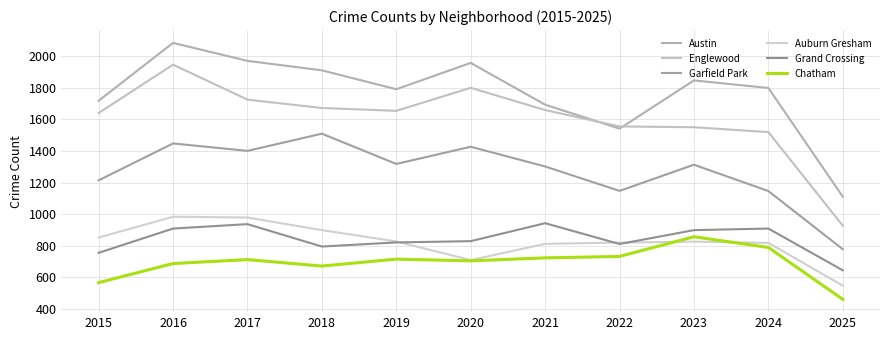

What is the difference between the second highest and second lowest values in the Garfield Park series?

302